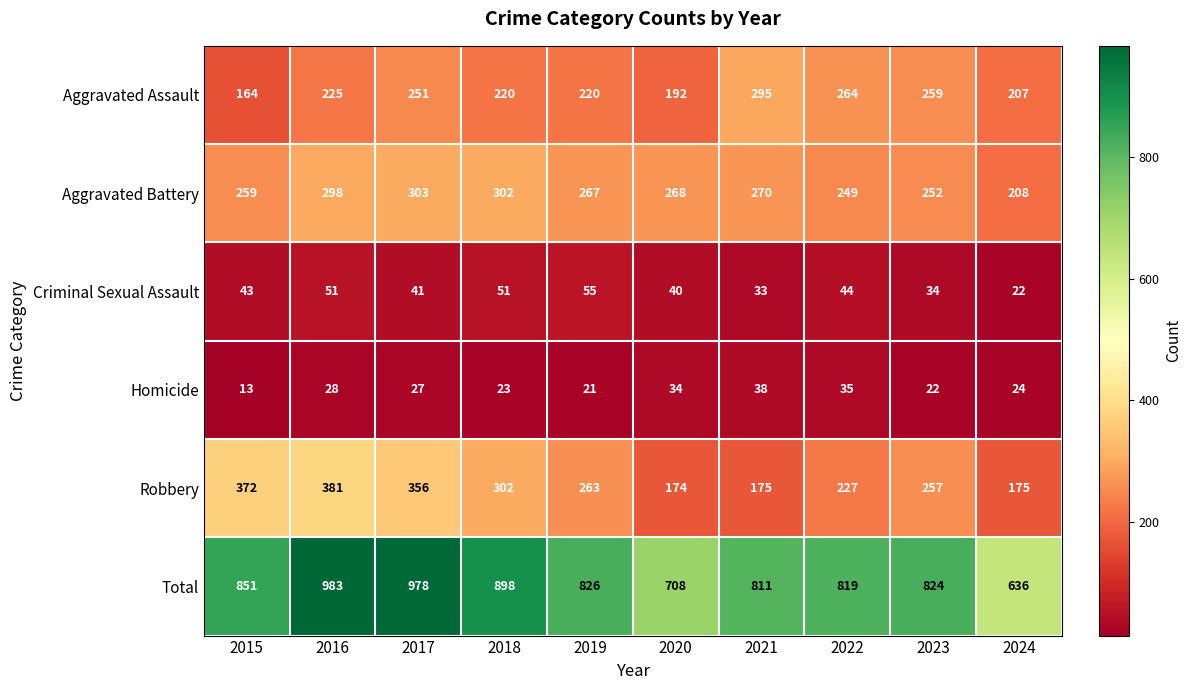

Is it true that Aggravated Assault equals 251 at 2017?

True